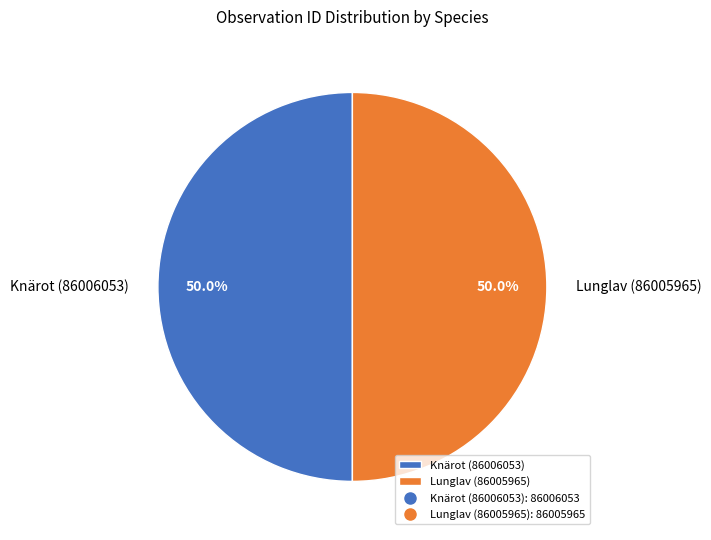

Approximately how many times larger is the value at Knärot (86006053) compared to Lunglav (86005965)?

1.0